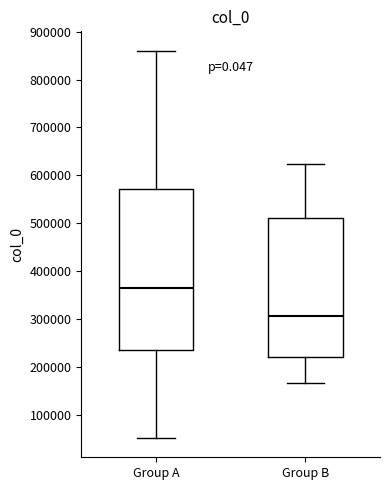

Which box's median line is the highest?

Group A